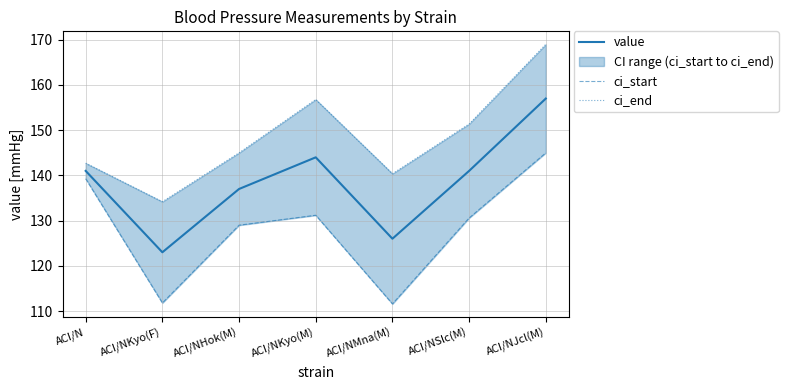

Rank the series by their average value, from highest to lowest.

ci_end, value, ci_start